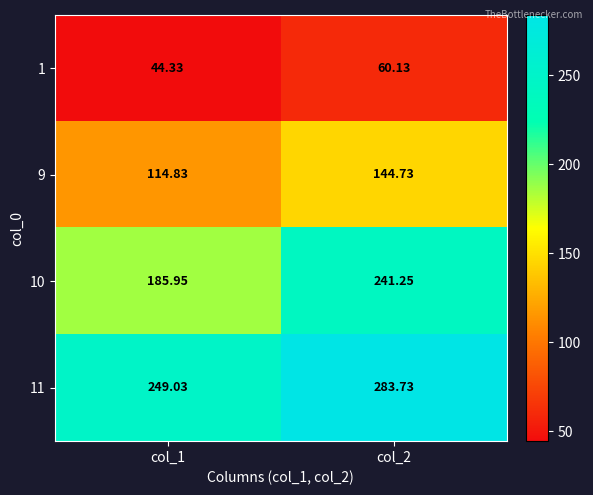

Which series changed the most between col_1 and col_2?

10